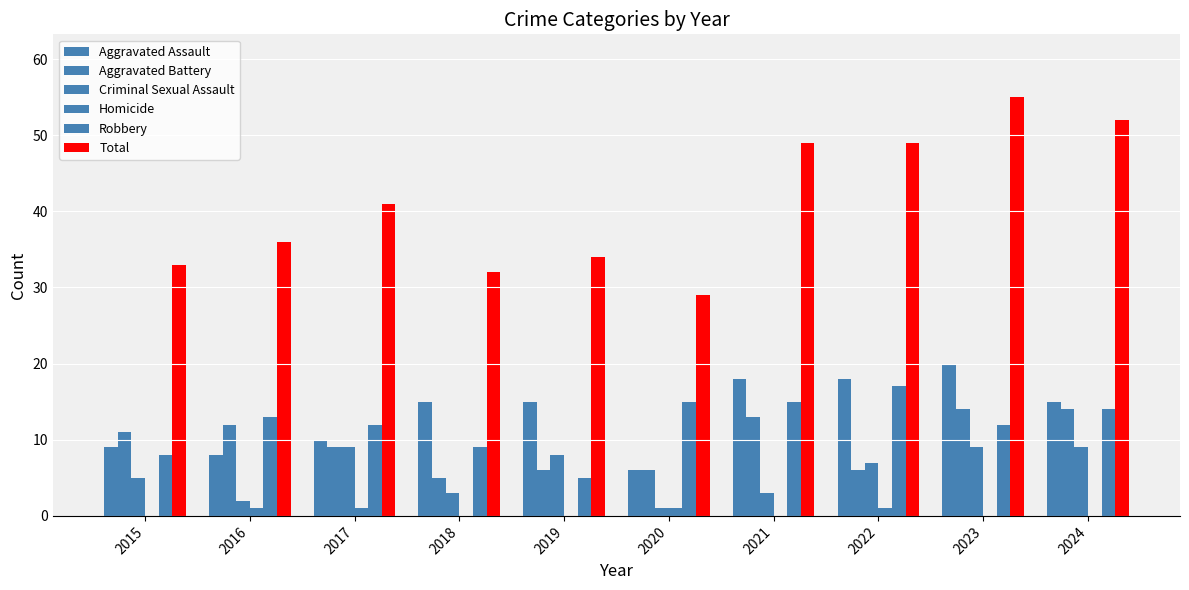

Count the number of data series in this chart.

6